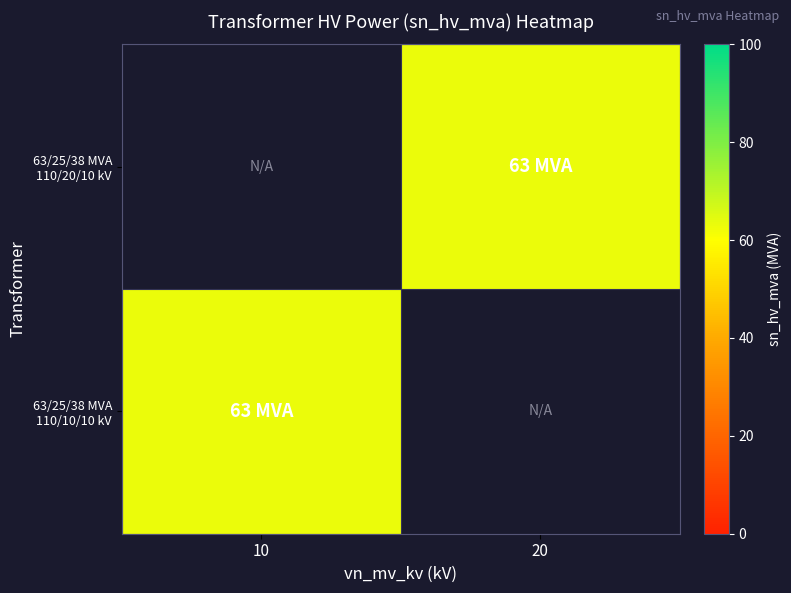

What is the greatest value displayed?

63.0